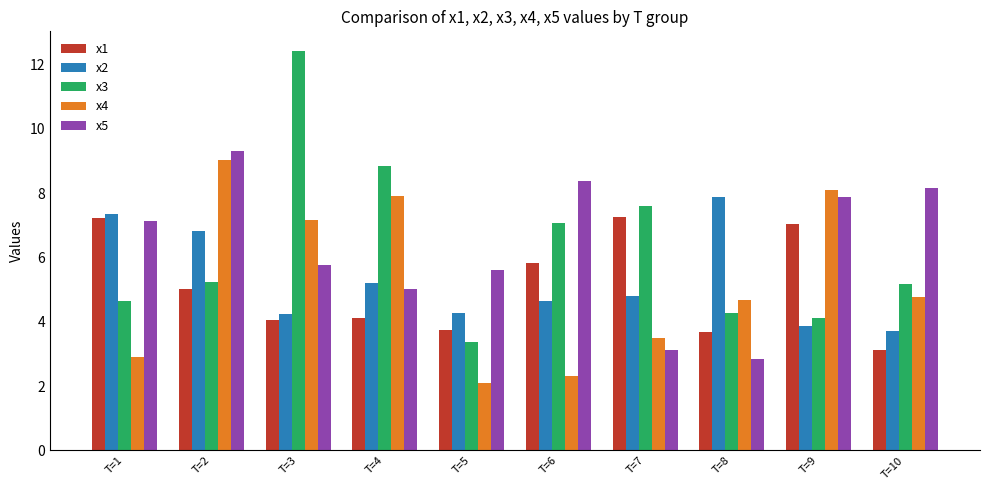

How many values in the x4 series exceed 4?

6